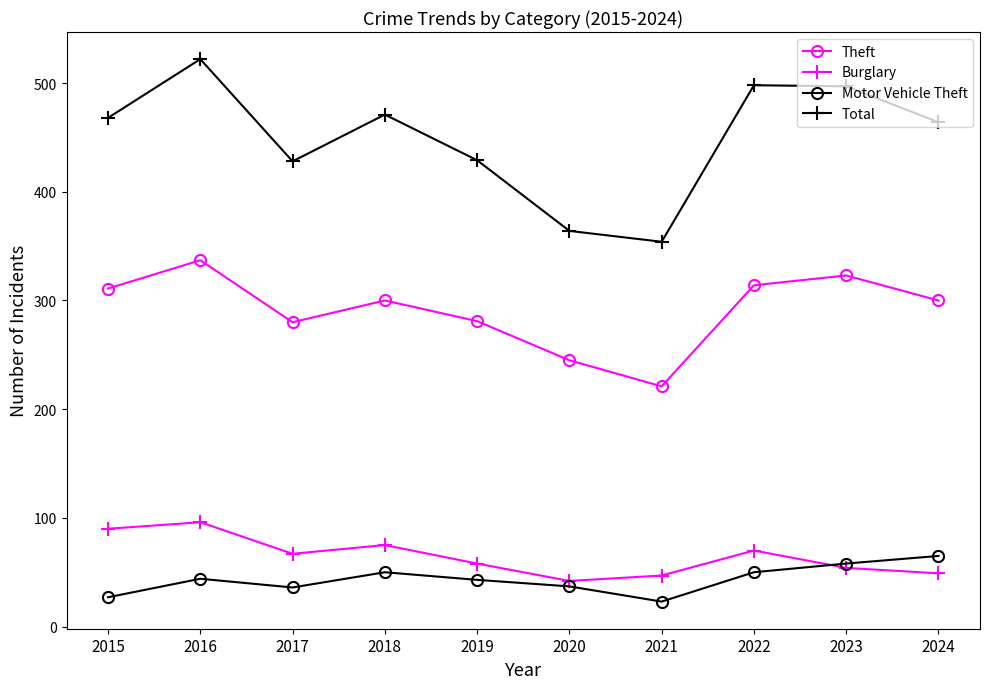

Is it true that Burglary equals 117 at 2022?

False